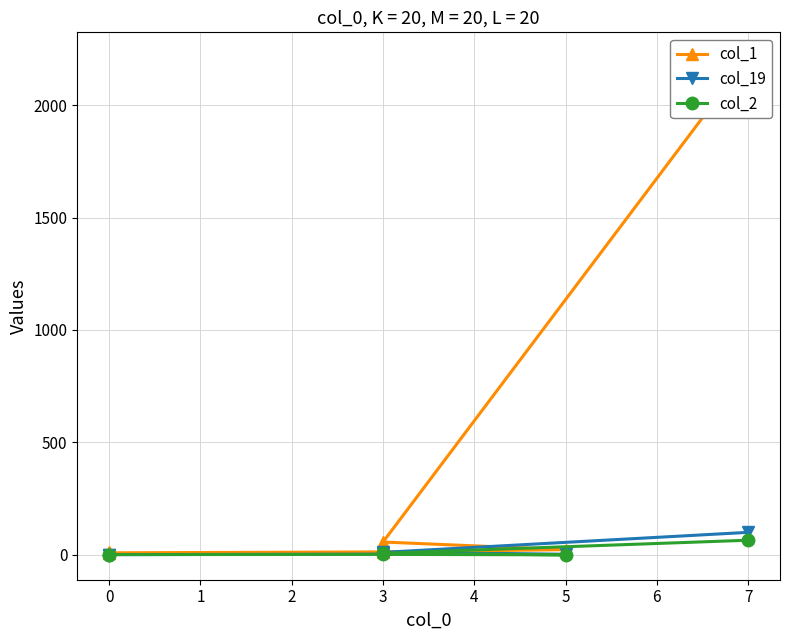

Is it true that col_1 equals 35 at 3?

False